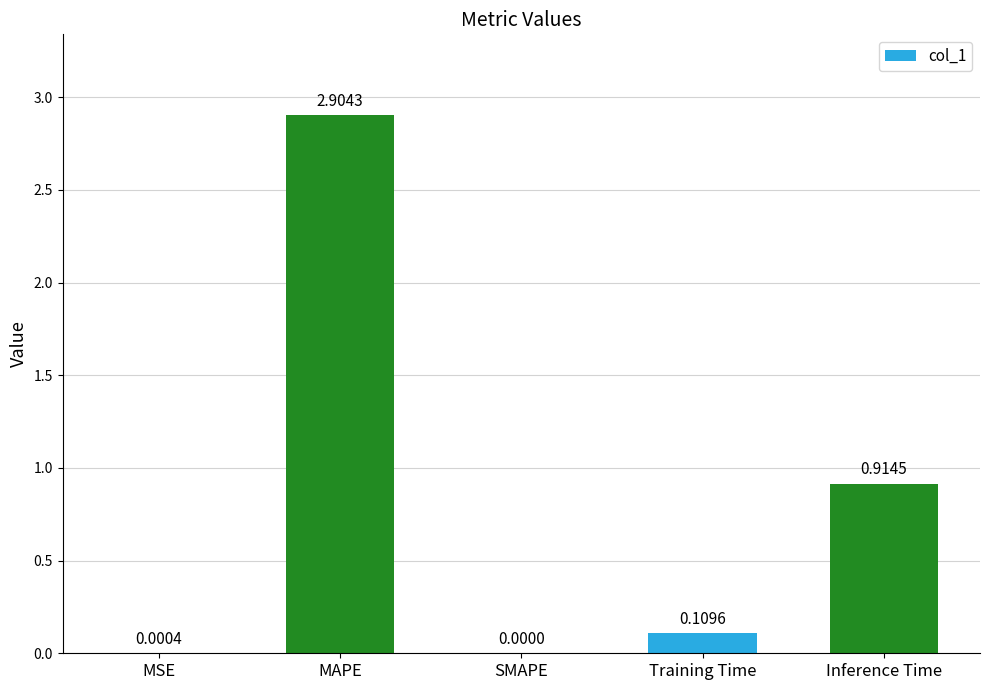

Are the bars horizontal?

No